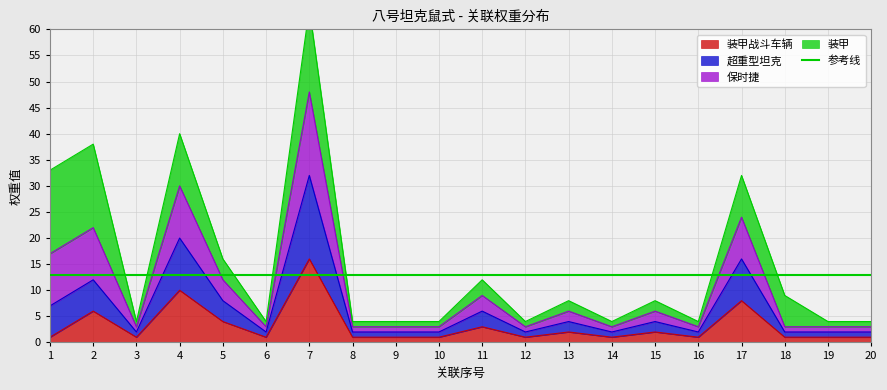

Which category has the highest value across all series?

7